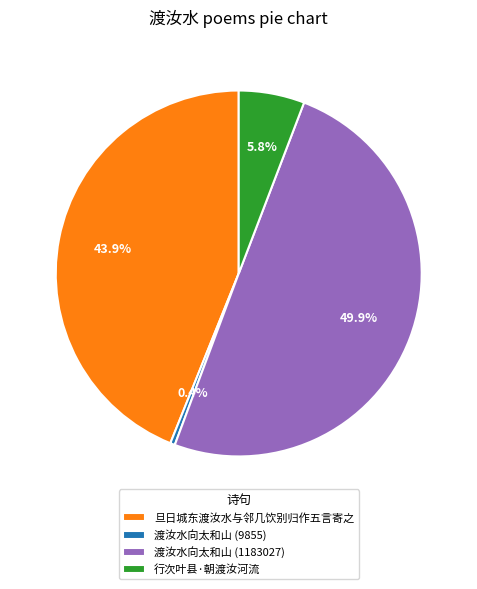

How many slices are in this pie chart?

4